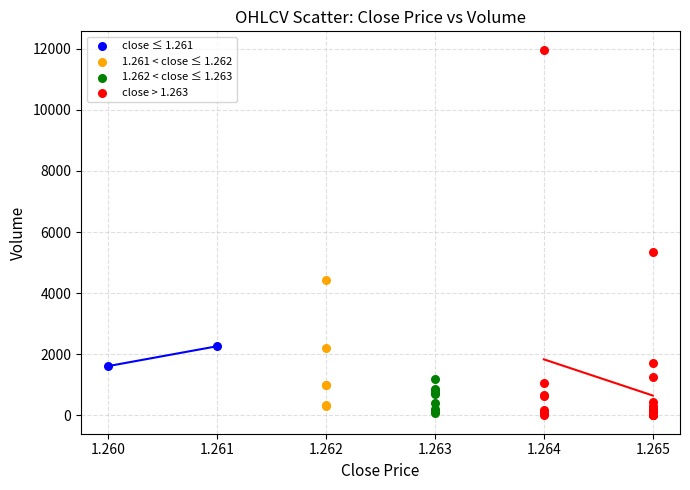

Which series reaches the maximum Y coordinate?

close > 1.263